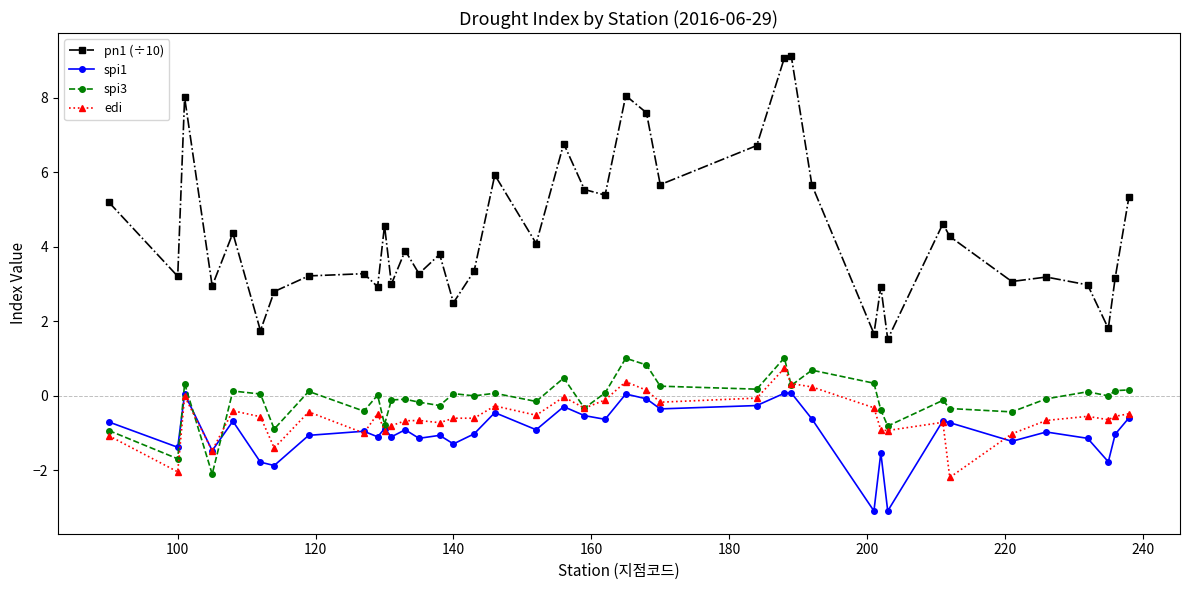

How many series are shown in this chart?

4